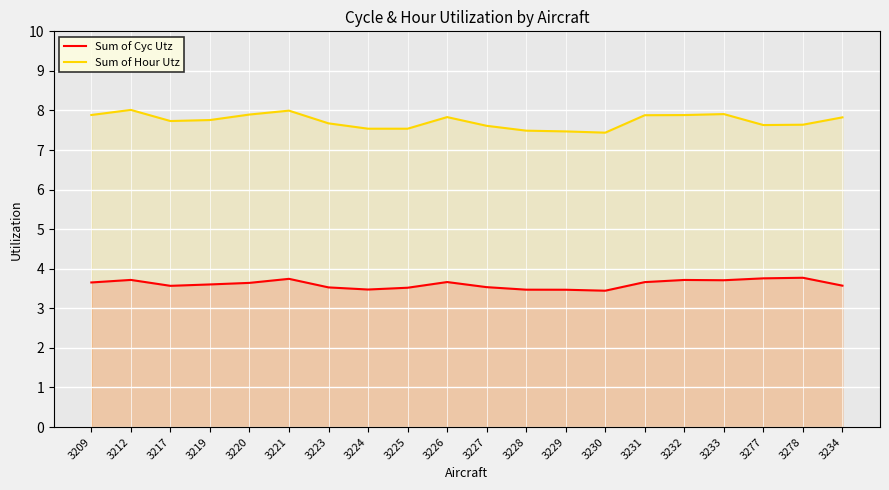

Which series has the largest range (max minus min)?

Sum of Hour Utz